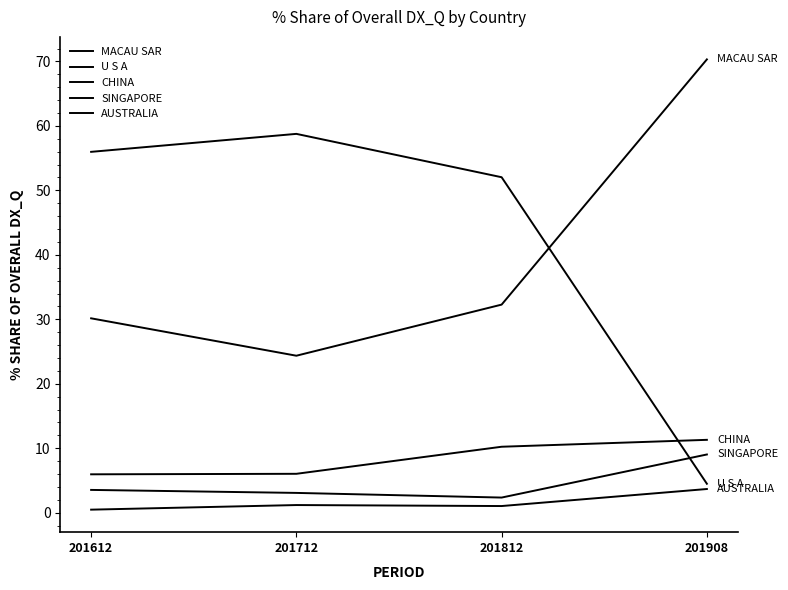

At how many categories does at least one series exceed 10?

4